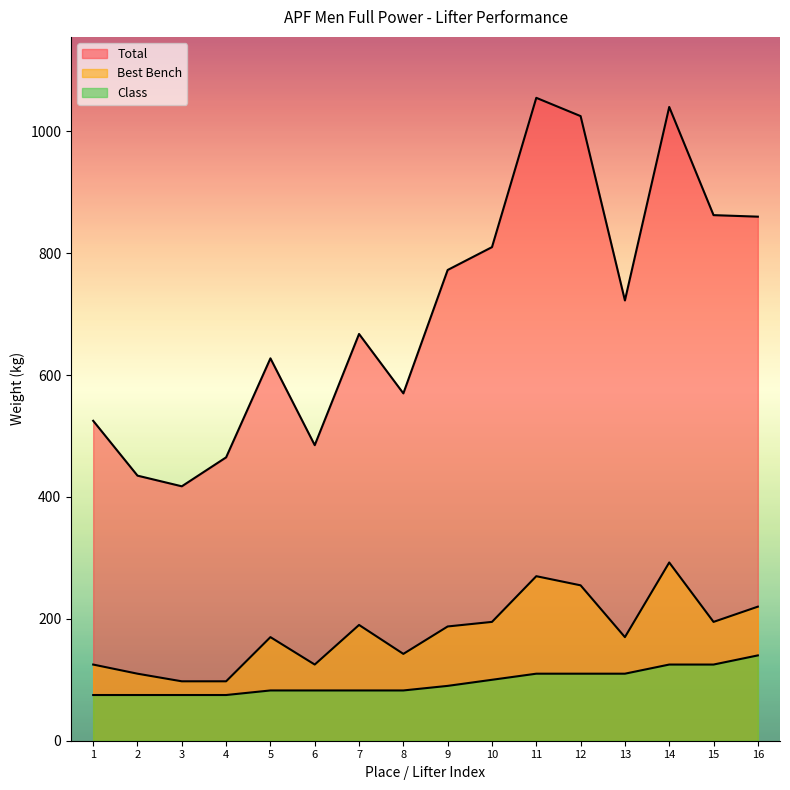

True or false: Total has a value of 919.6 at 8.

False